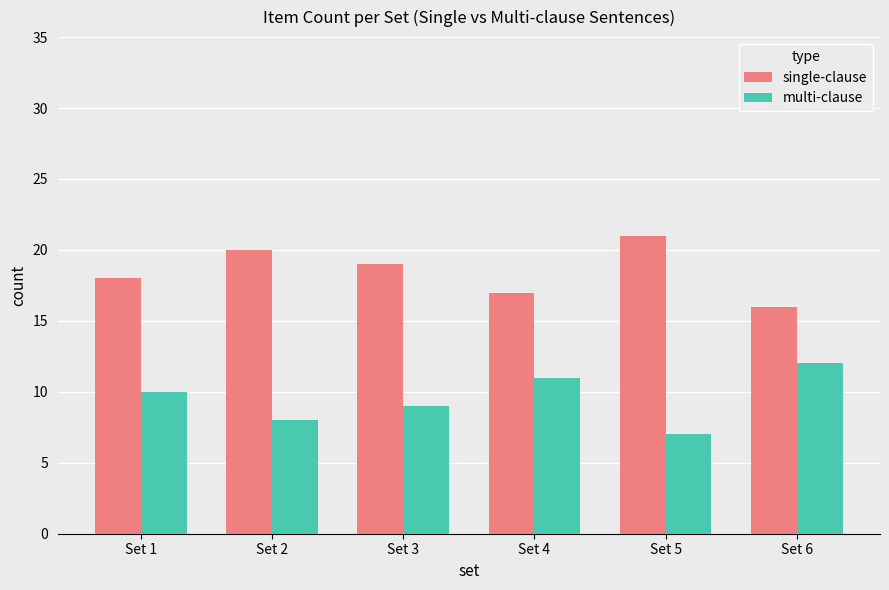

What is the difference between the second highest and second lowest values in the multi-clause series?

3